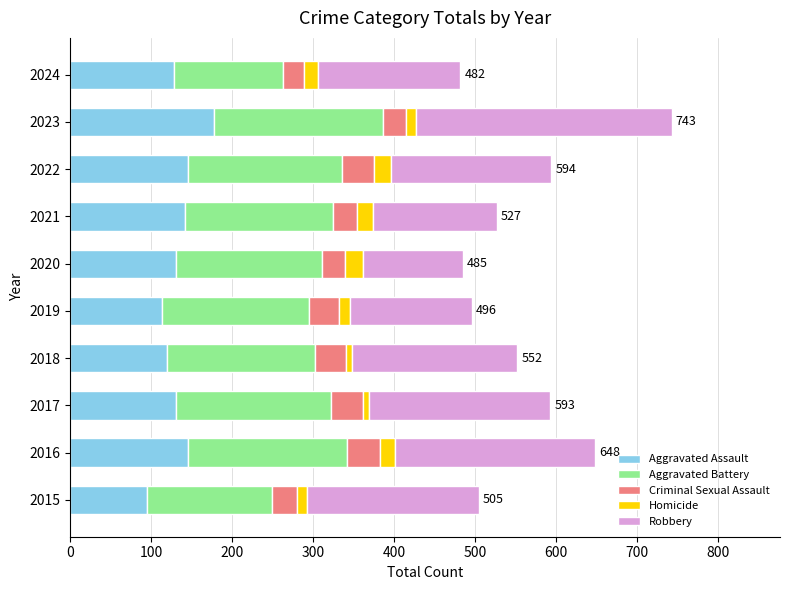

What is the lowest value of the Aggravated Assault series?

95